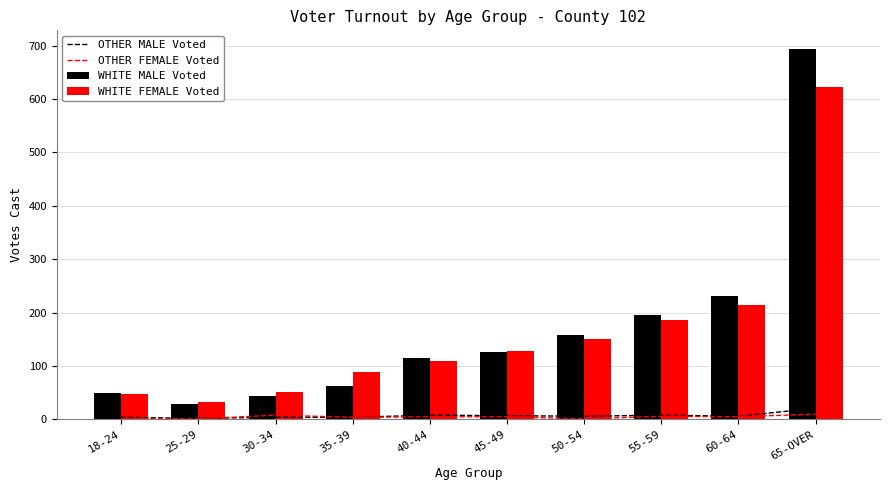

What is the label of the 7th bar from the left?

50-54